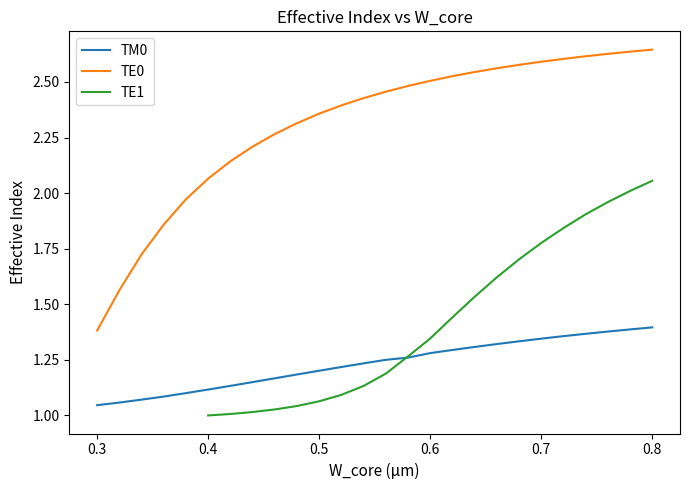

True or false: there are more than 0 points higher than both neighbors.

False